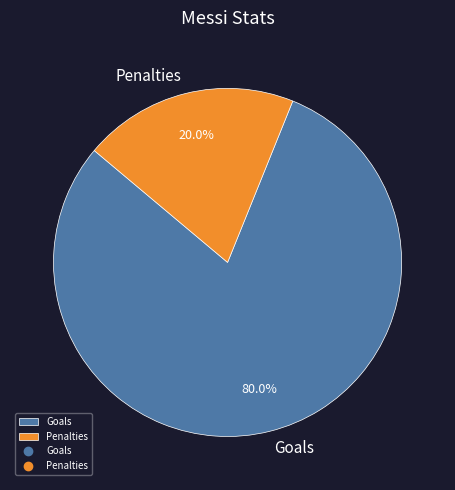

What portion of the pie excludes Penalties?

80.0%